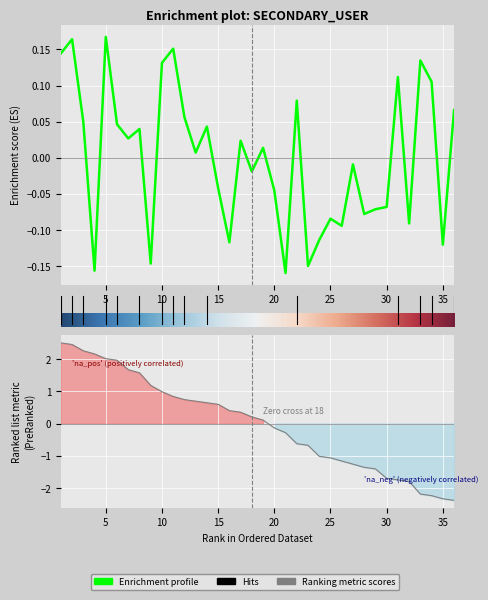

The value at 23 is -0.3. True or false?

False